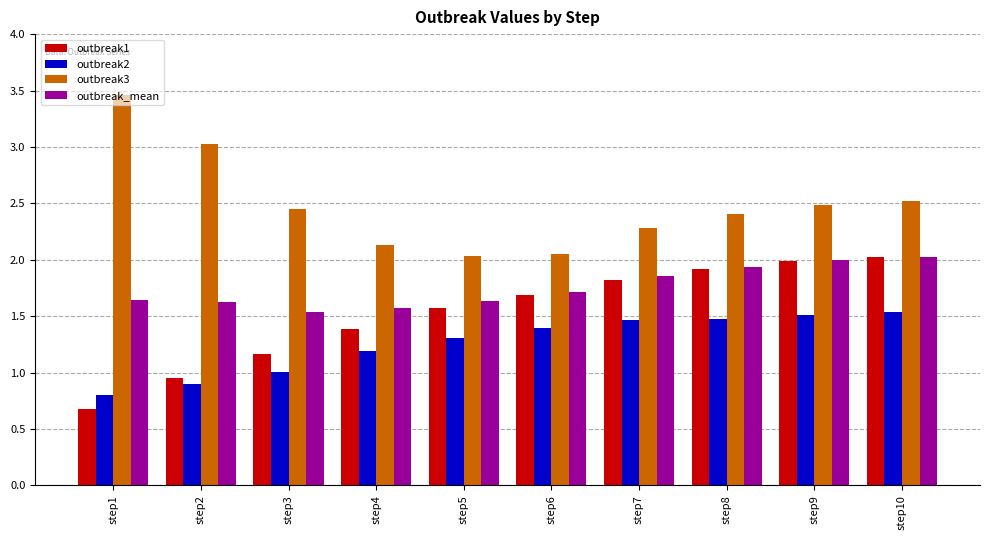

At how many categories does at least one series exceed 3?

2